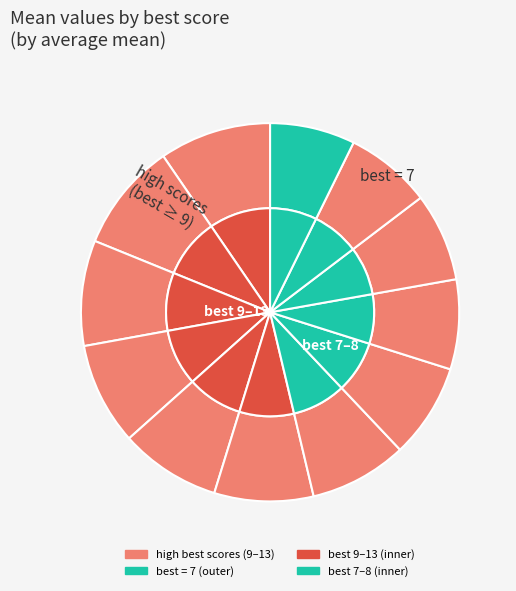

Which slice is the largest?

13